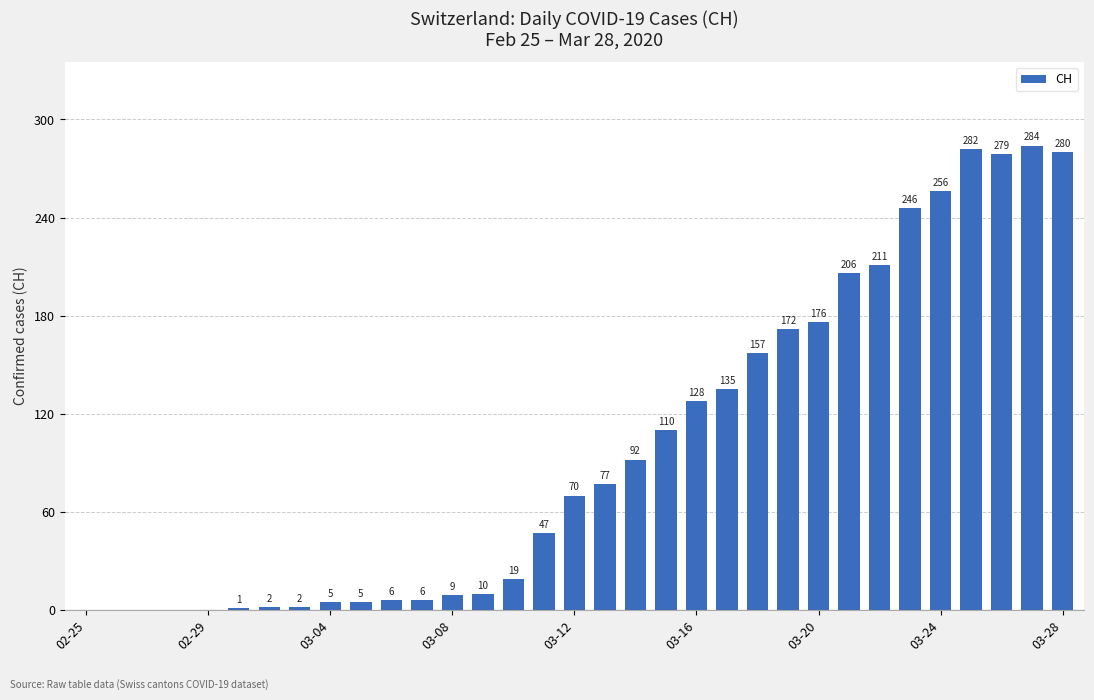

What is the maximum value shown in the chart?

284